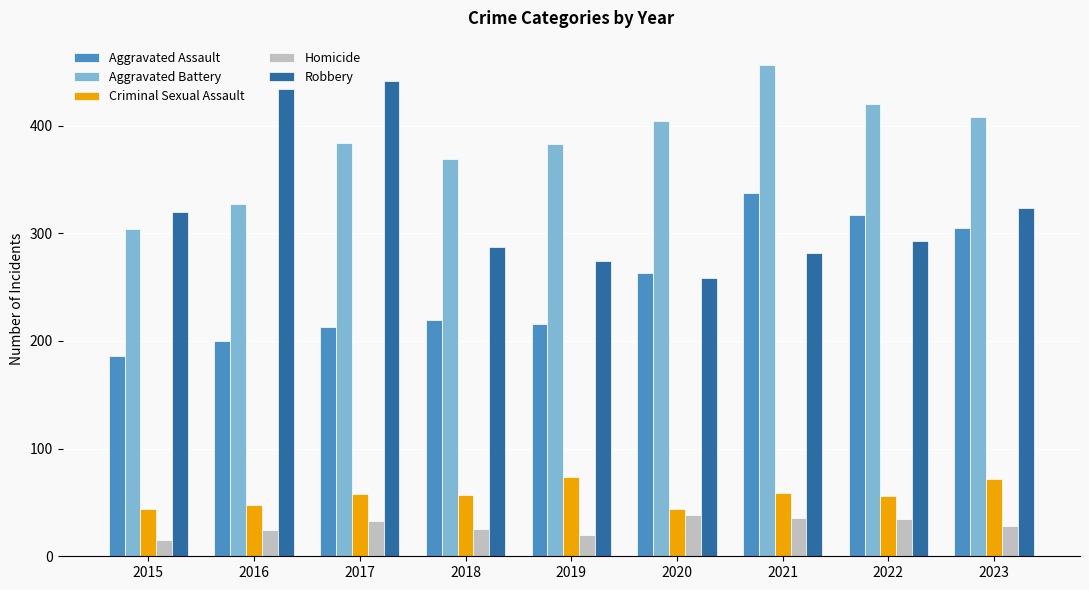

Are the bars horizontal?

No